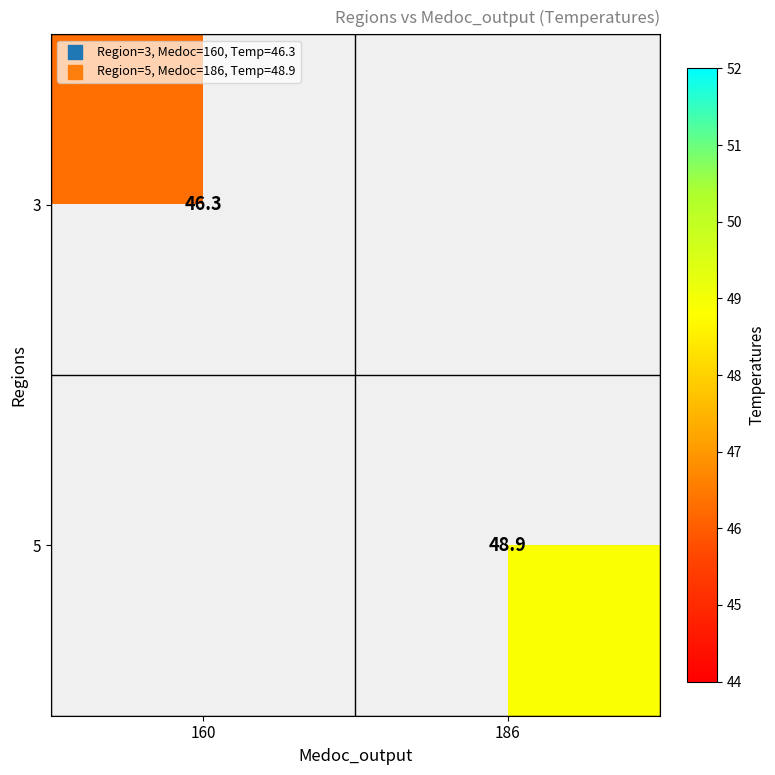

The value of 3 at 160 is 76.3. True or false?

False